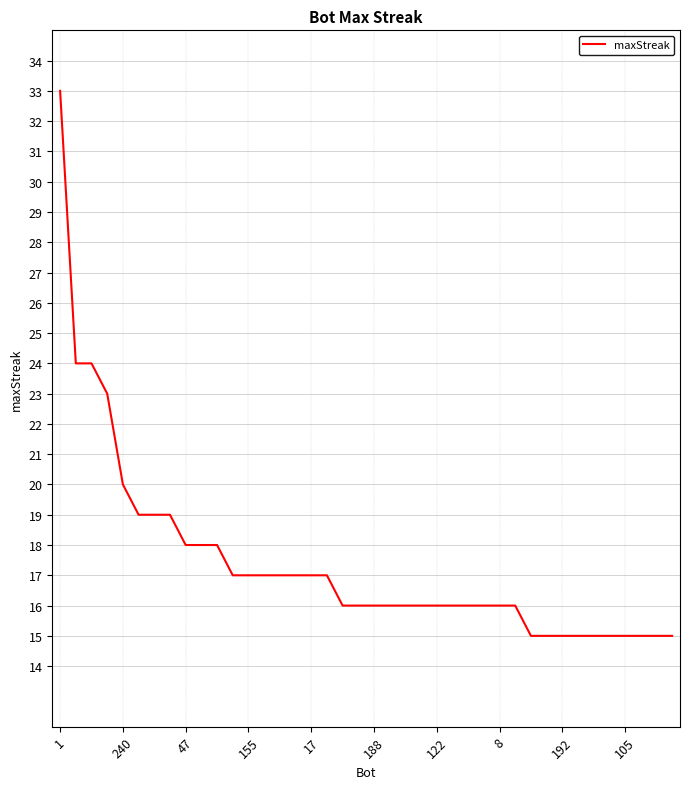

What is the difference between the maximum and minimum values?

18